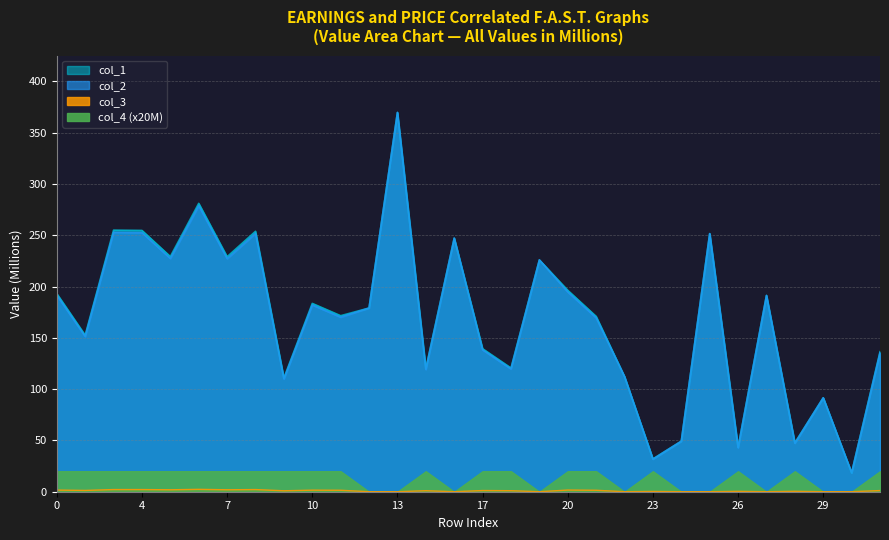

At which category does col_3 reach its first local valley?

1